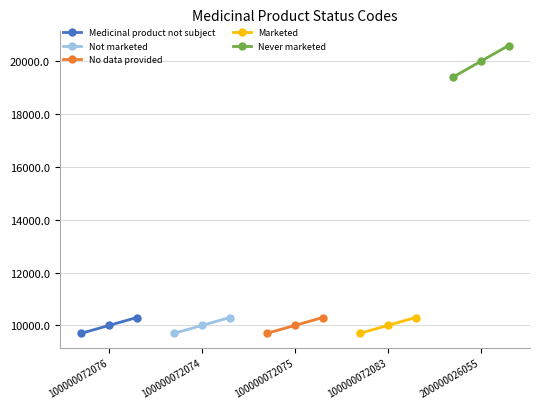

Rank the series by their maximum value, from lowest to highest.

Not marketed, No data provided, Medicinal product not subject, Marketed, Never marketed